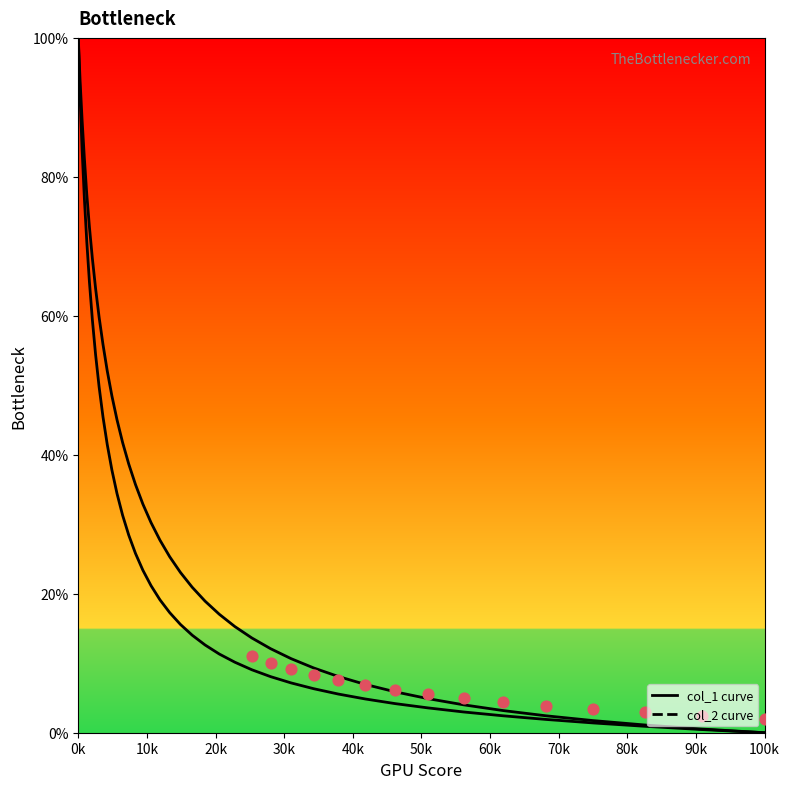

Is the value of col_2 at 27 greater than the value of col_1 at 0k?

No